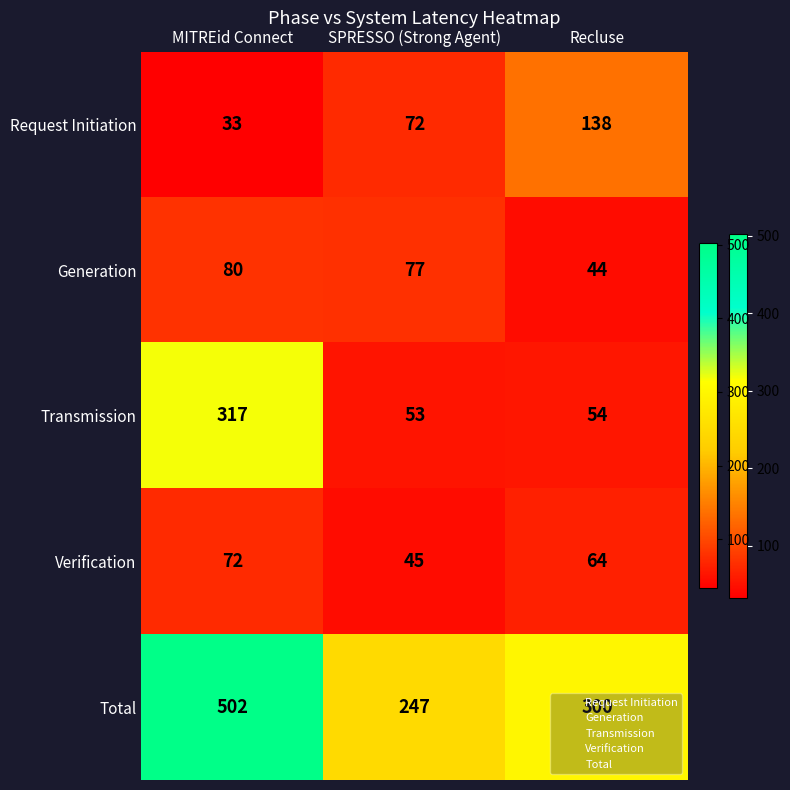

What value does the Generation series have at Recluse, to the nearest 10?

40